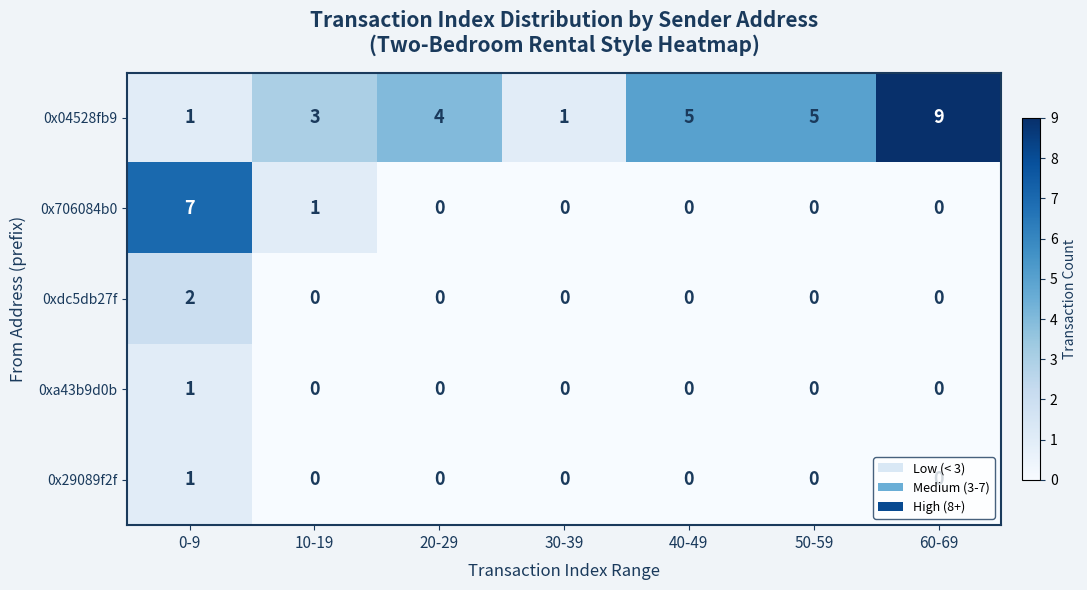

Which series changed the most between 20-29 and 30-39?

0x04528fb9